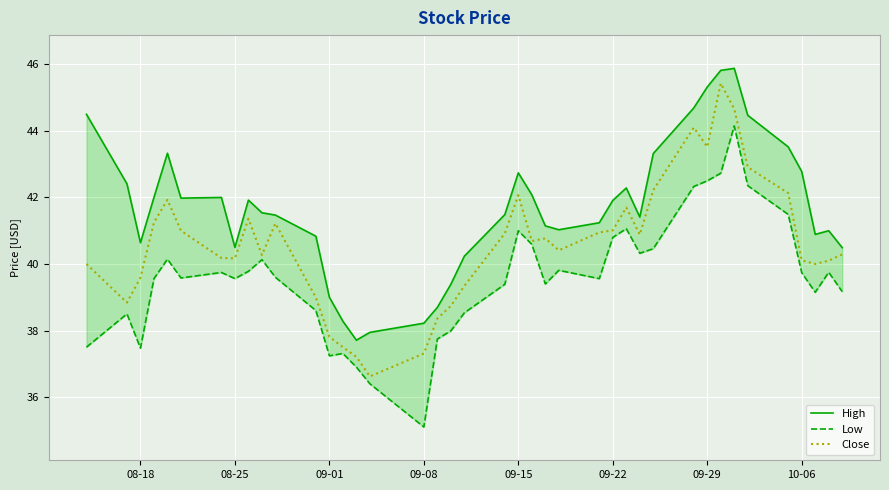

What is the smallest value displayed?

35.1